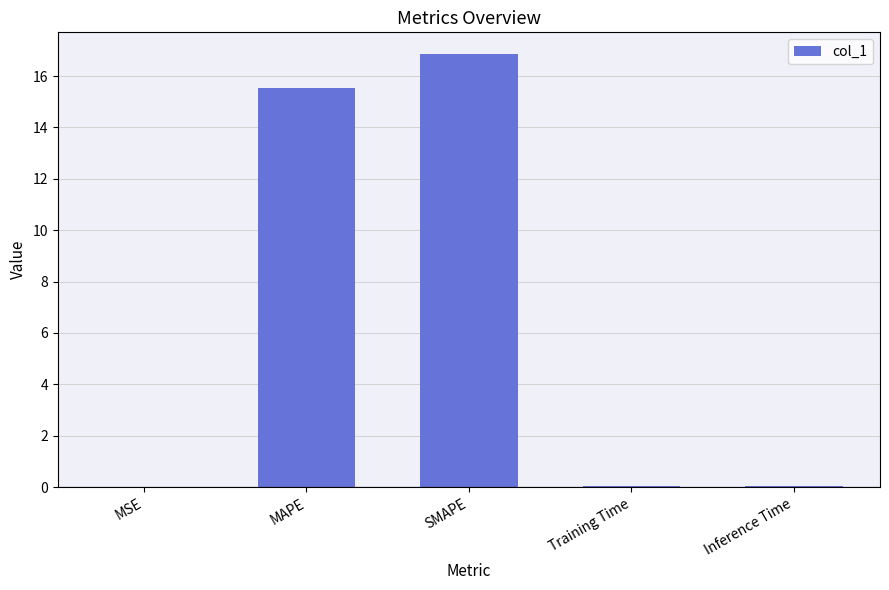

What is the change in value from SMAPE to Training Time?

-16.8